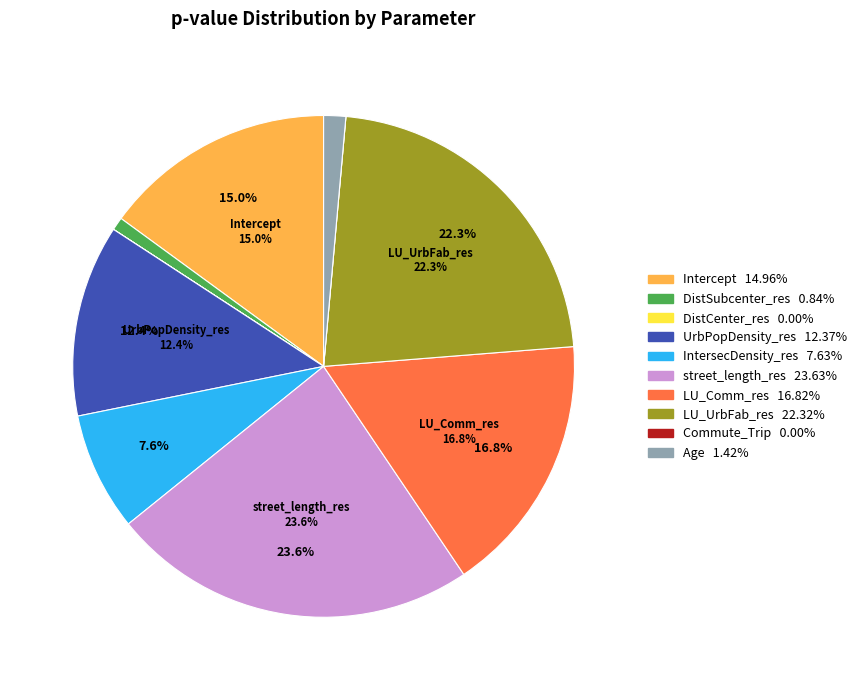

What percentage is the IntersecDensity_res slice, to the nearest percent?

8%